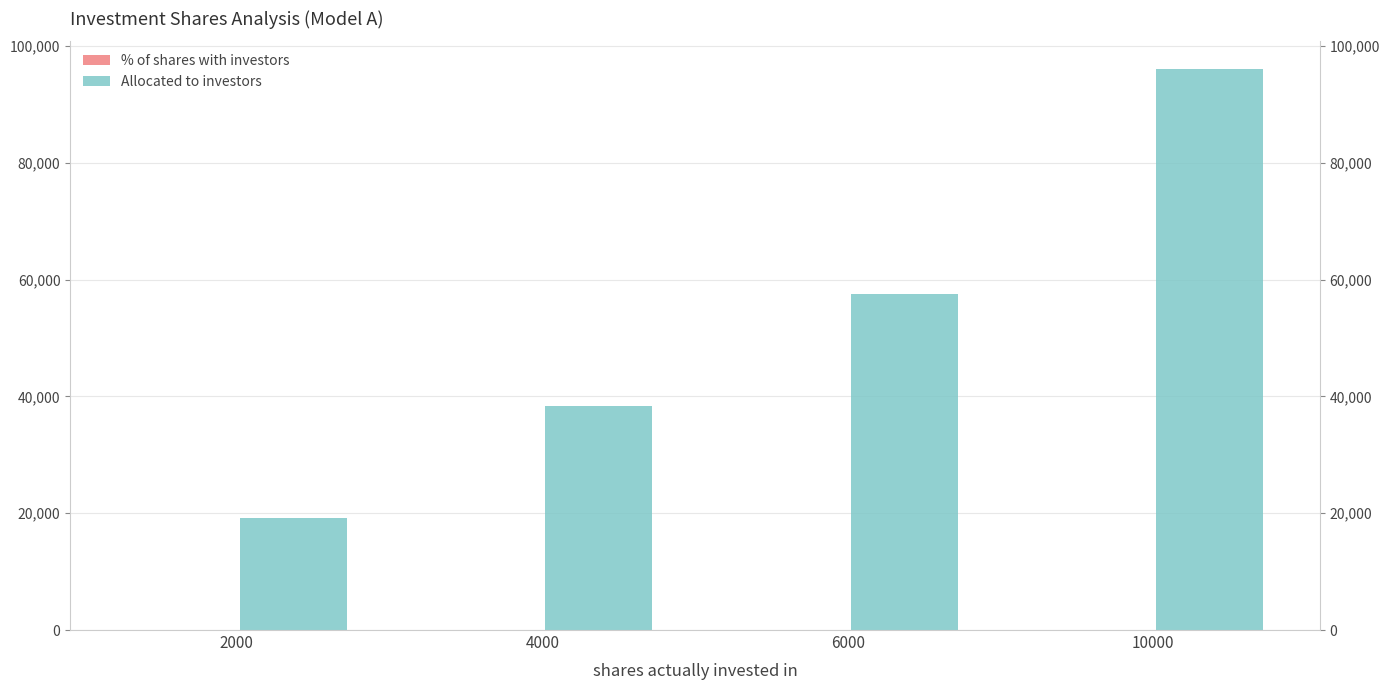

Where is % of shares with investors nearest to the value 0?

2000